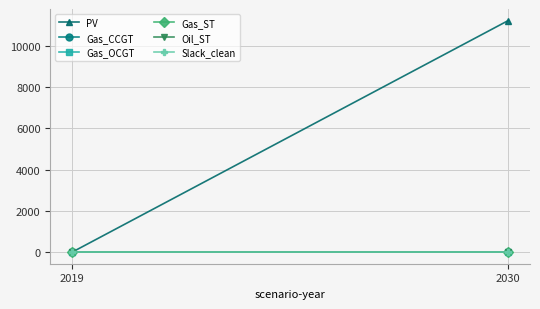

Rank the series at 2030 from highest to lowest value.

PV, Gas_CCGT, Gas_OCGT, Gas_ST, Oil_ST, Slack_clean